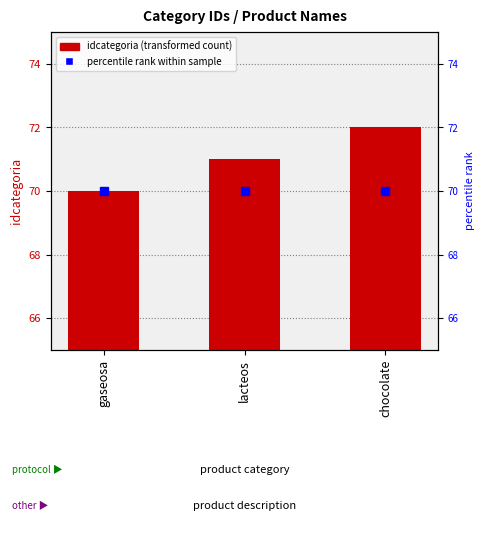

Approximately how many times larger is the value at chocolate compared to lacteos?

1.0